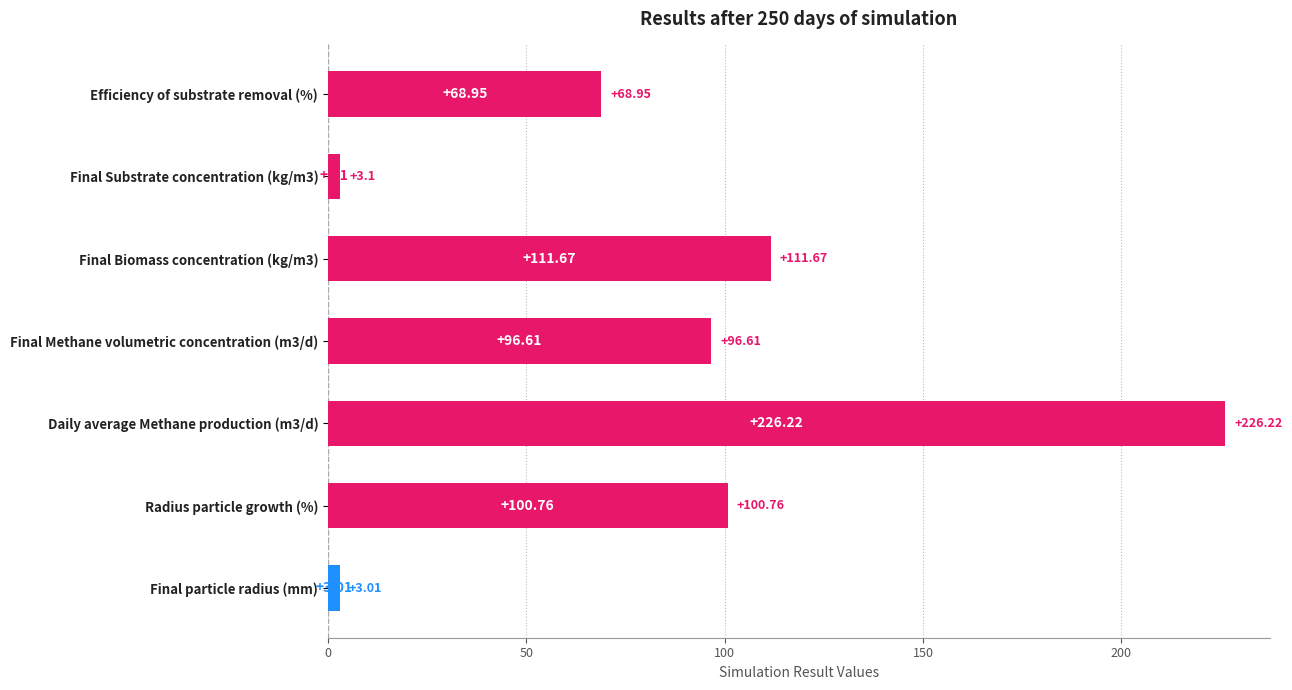

True or false: the data shows 96.6 at Final Methane volumetric concentration (m3/d).

True